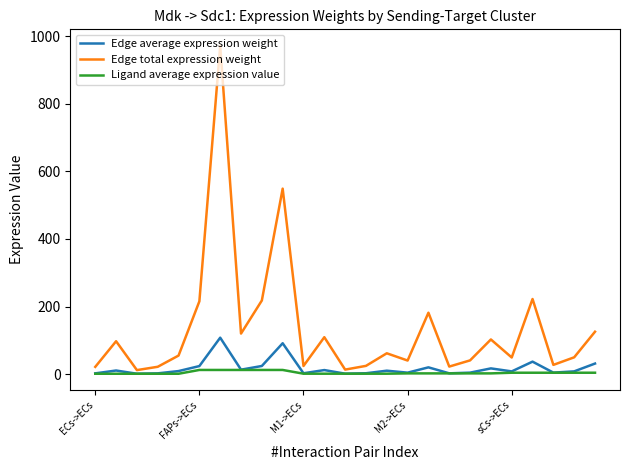

List the series in order of their peak value, highest first.

Edge total expression weight, Edge average expression weight, Ligand average expression value